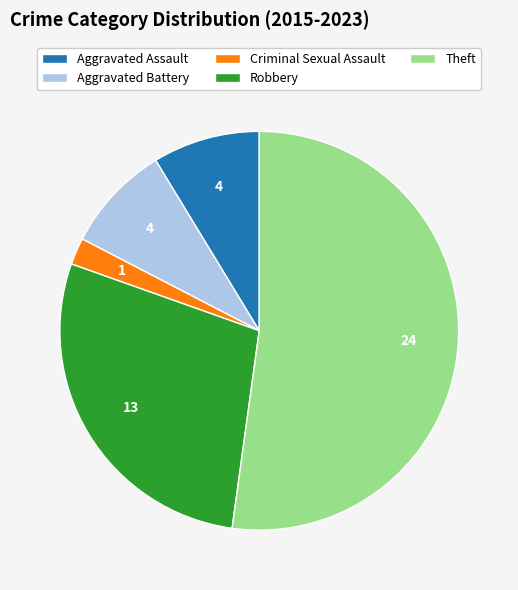

Combined, do Aggravated Battery and Robbery account for over 50%?

No